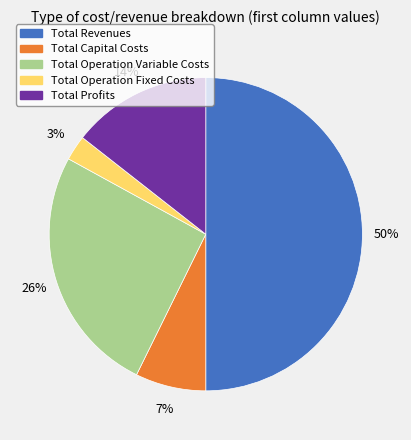

Is it true that Total Operation Variable Costs is 26% of the pie?

True